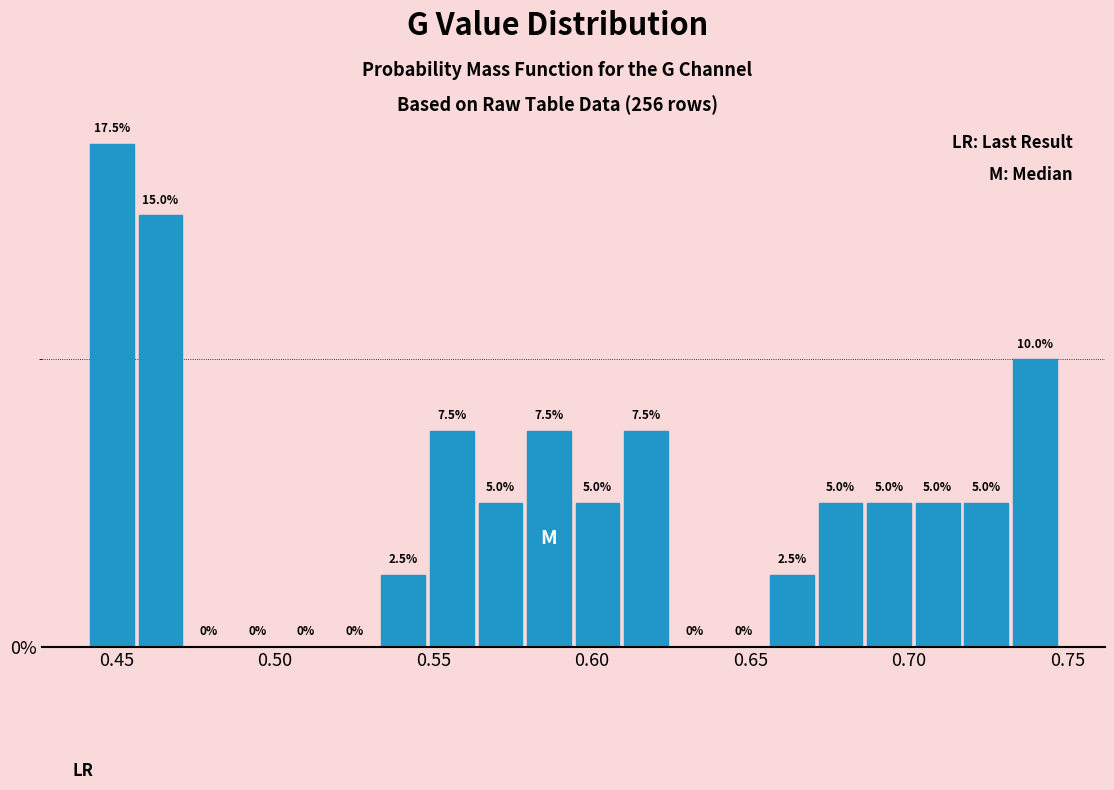

Read against the x-axis, roughly where is the centre of the tallest bar?

0.450